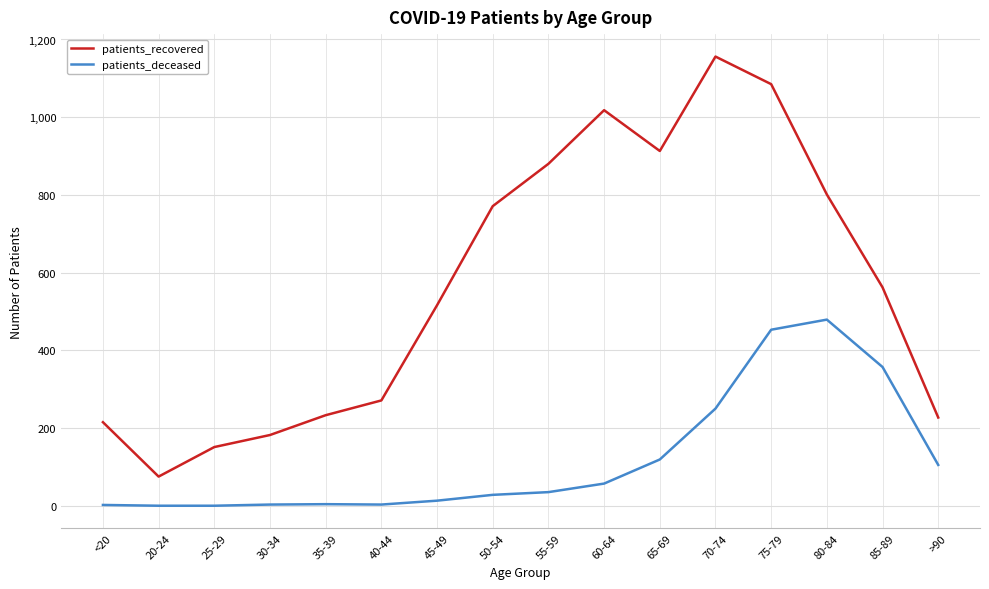

True or false: patients_deceased and patients_recovered intersect in this chart.

False